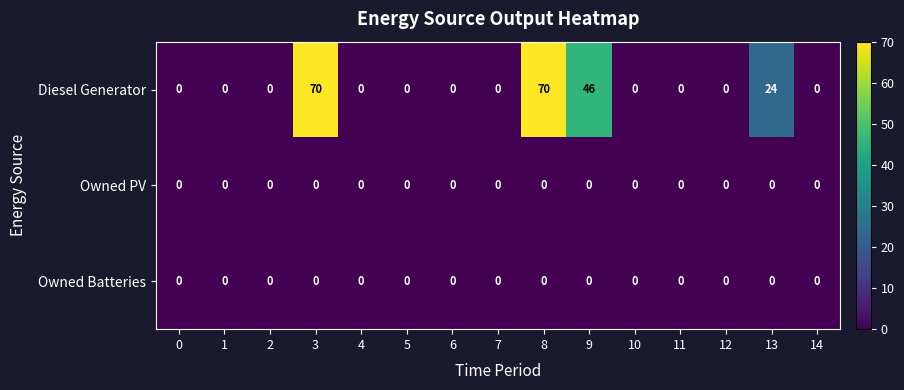

Which series changed the most between 9 and 11?

Diesel Generator